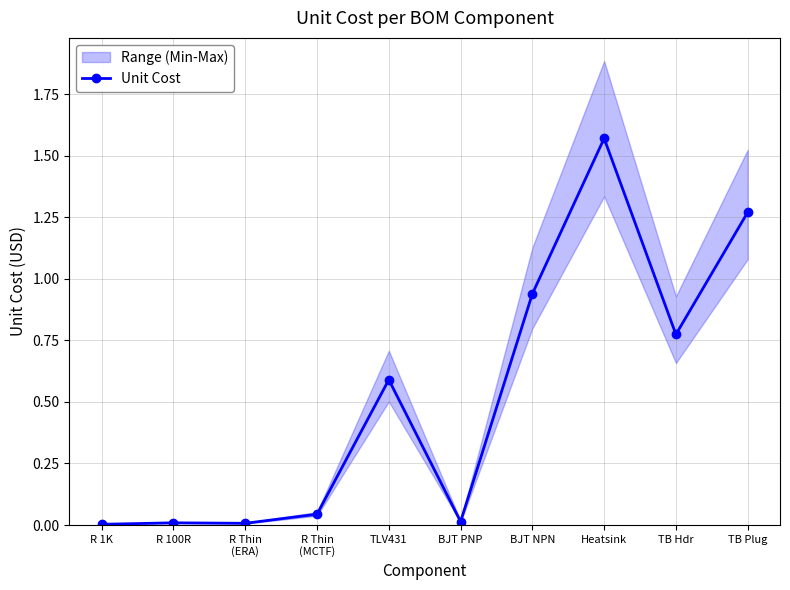

How many lines are shown in the chart?

1